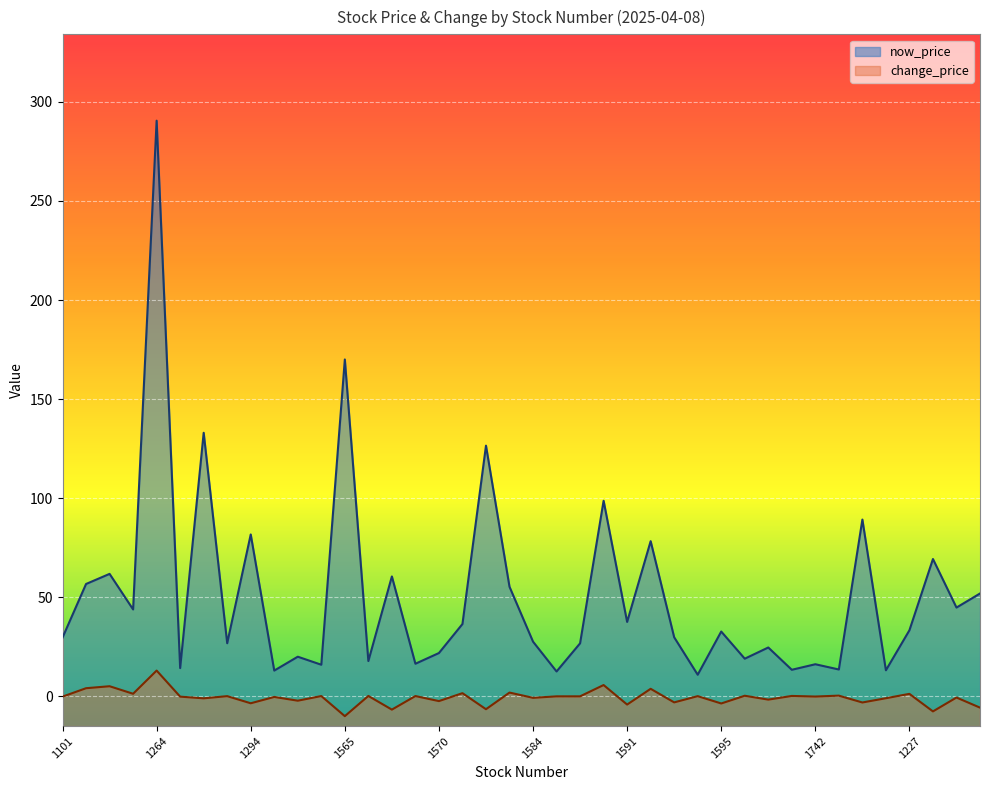

What is the label of the 4th point from the right?

1227